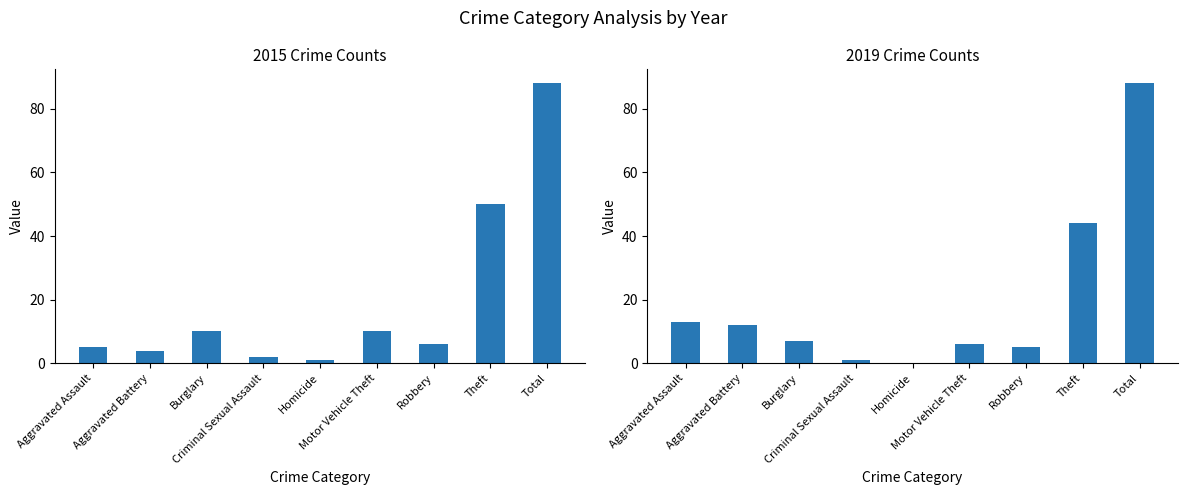

Is it true that 2015 equals 1 at Homicide?

True